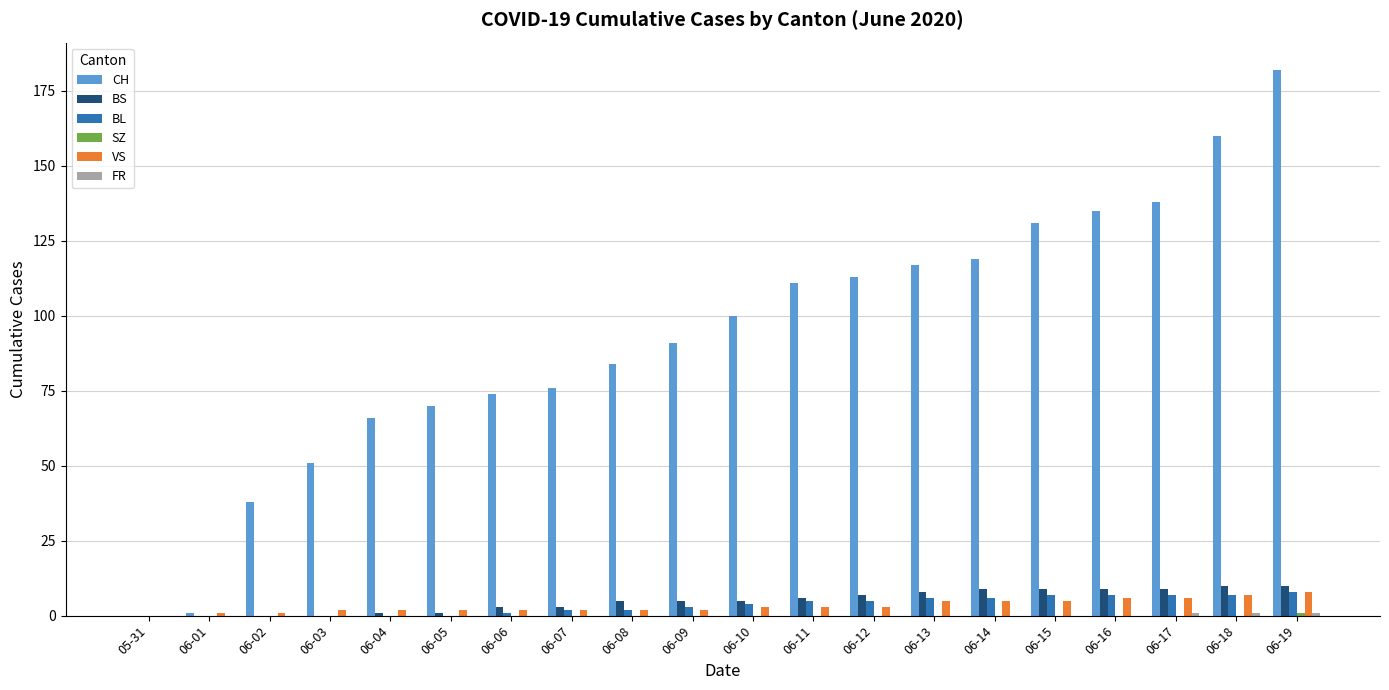

Is it true that CH equals 0 at 05-31?

True